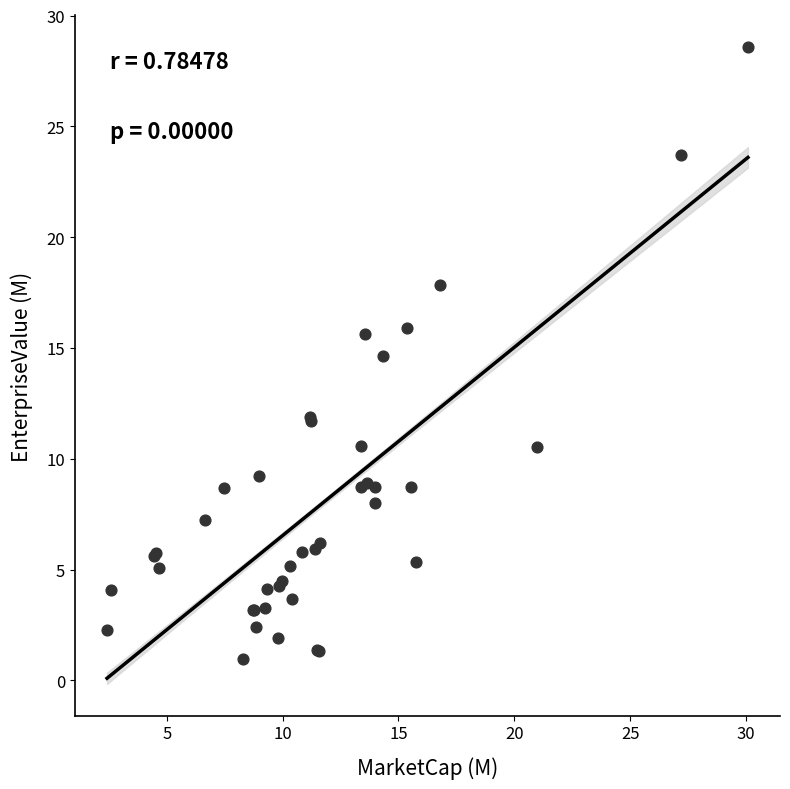

What Y value in the scatter plot is closest to 14?

14.6